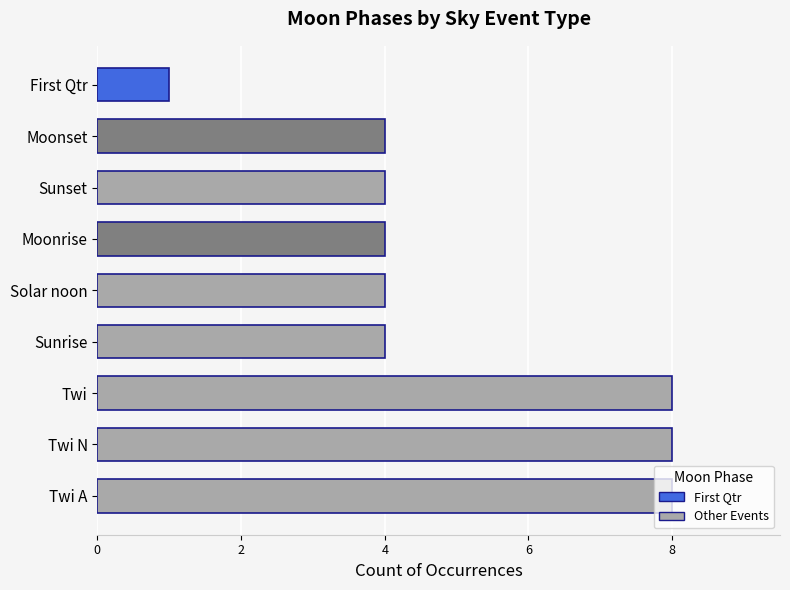

What is the ratio of the value at Moonrise to the value at First Qtr?

4.0